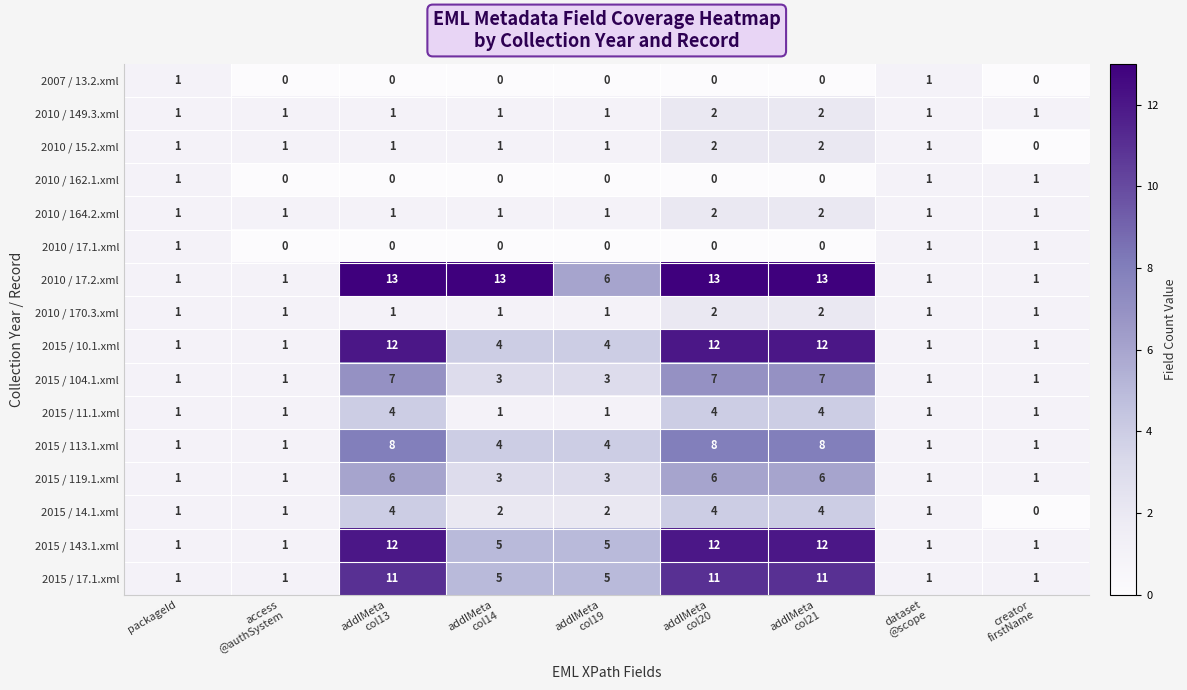

Which series has the largest total across all categories?

2010 / 17.2.xml